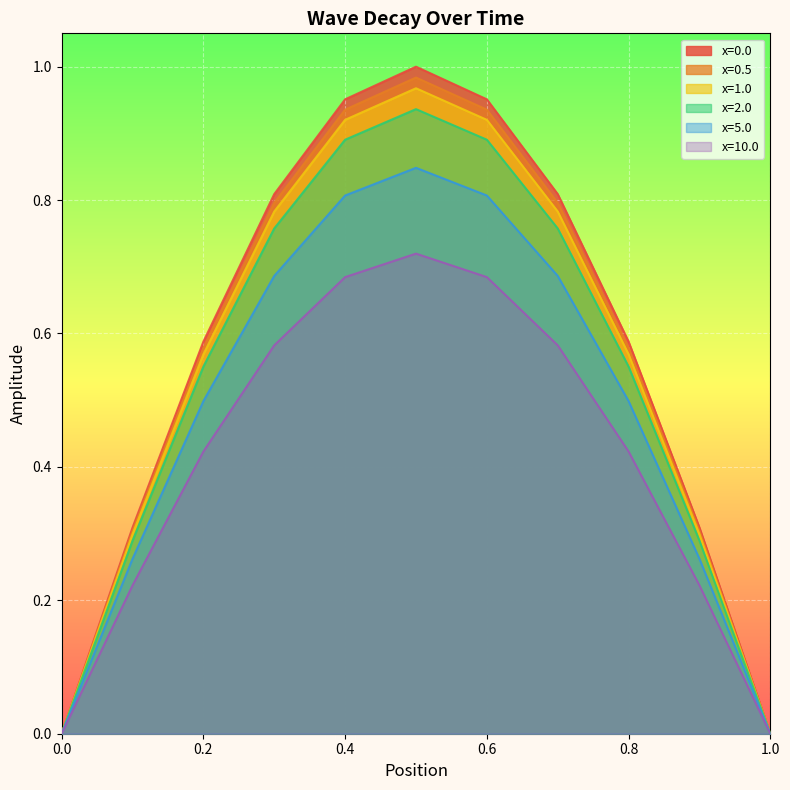

How many data points does each series have?

11